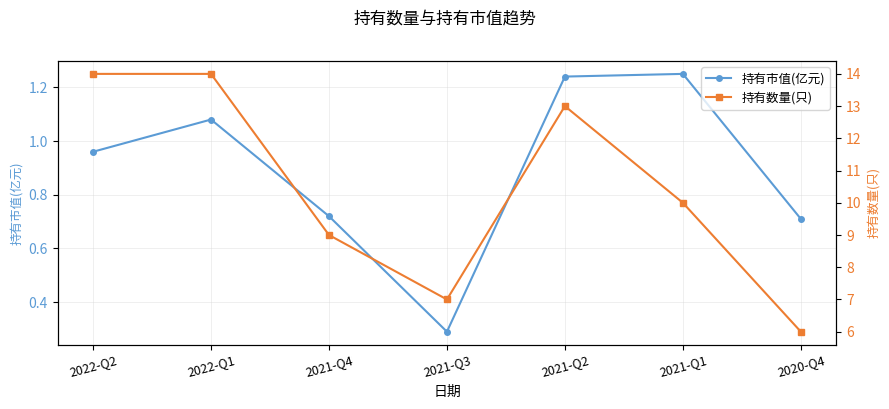

The 持有市值(亿元) series shows 0.2 at 2021-Q4. True or false?

False